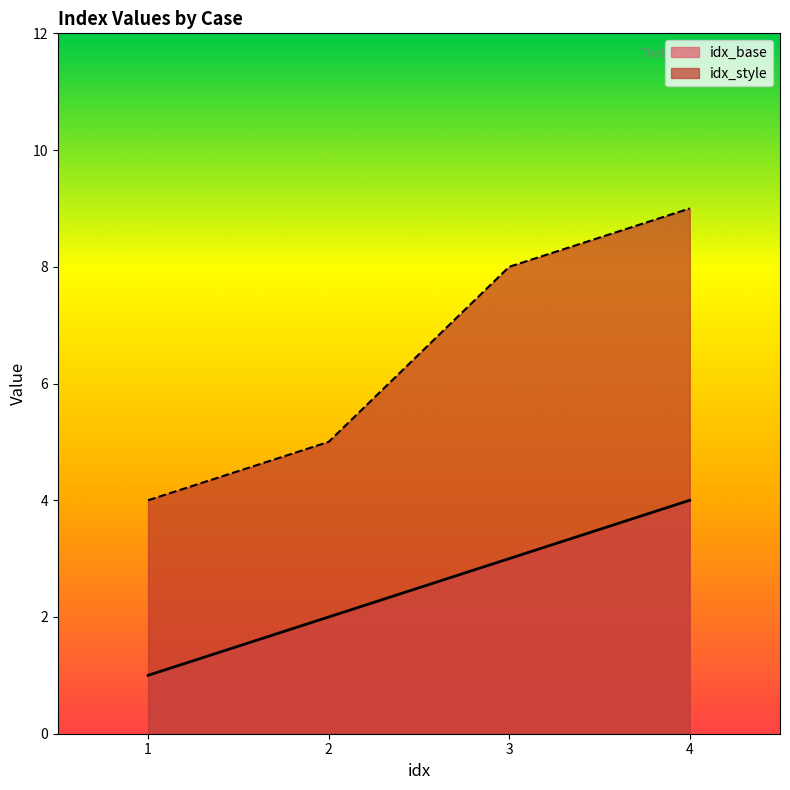

At 3, list the series in order from largest to smallest.

idx_style, idx_base